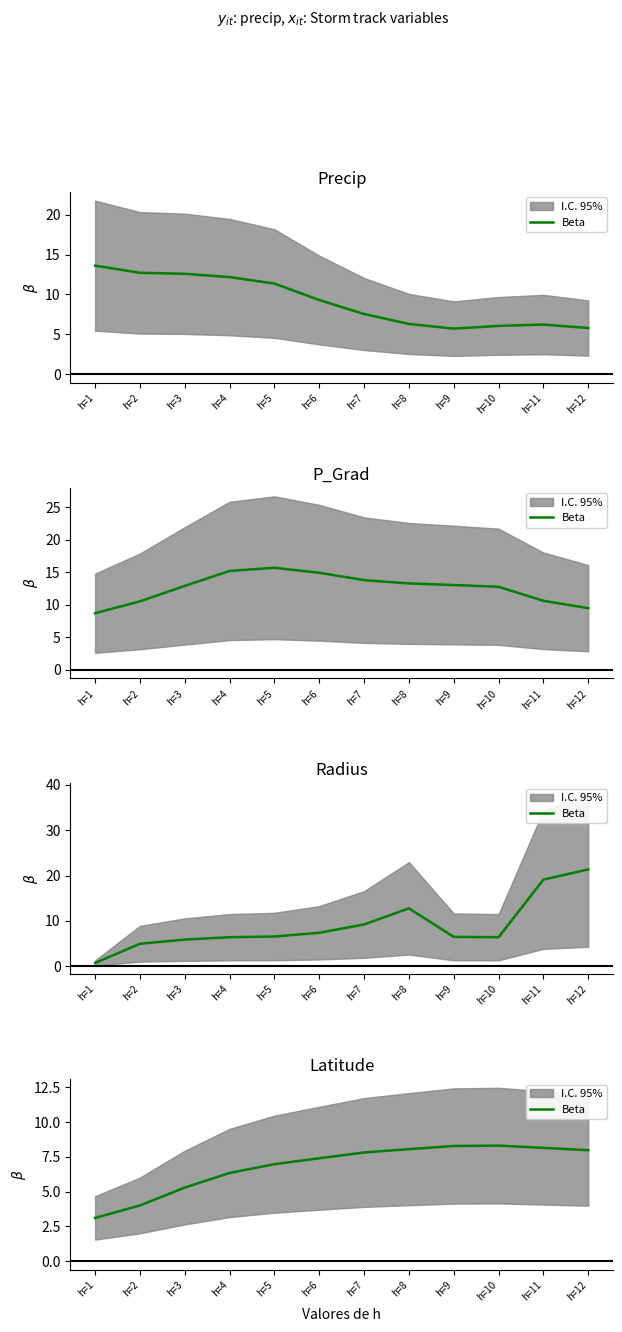

Which label corresponds to the smallest value in the chart?

h=1